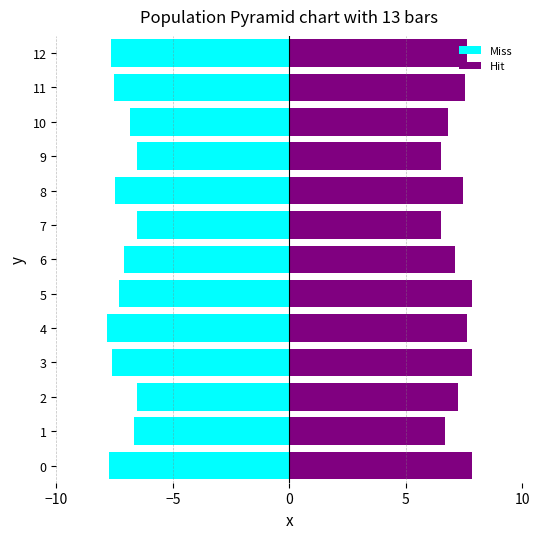

Count the number of data series in this chart.

2